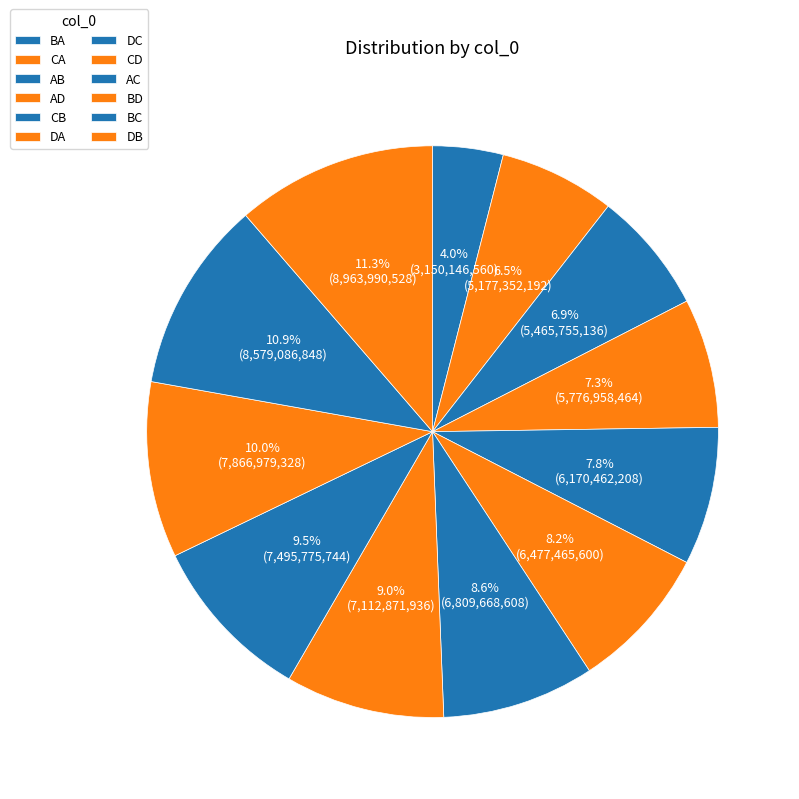

What percentage is the AD slice, to the nearest percent?

7%